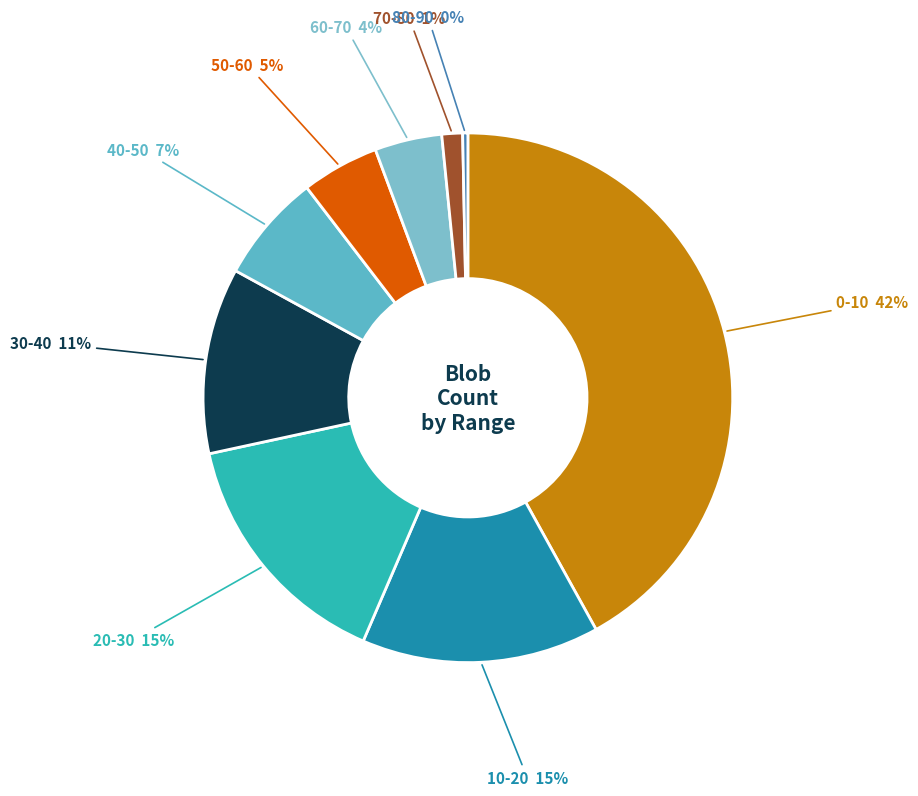

How many slices are in this pie chart?

9